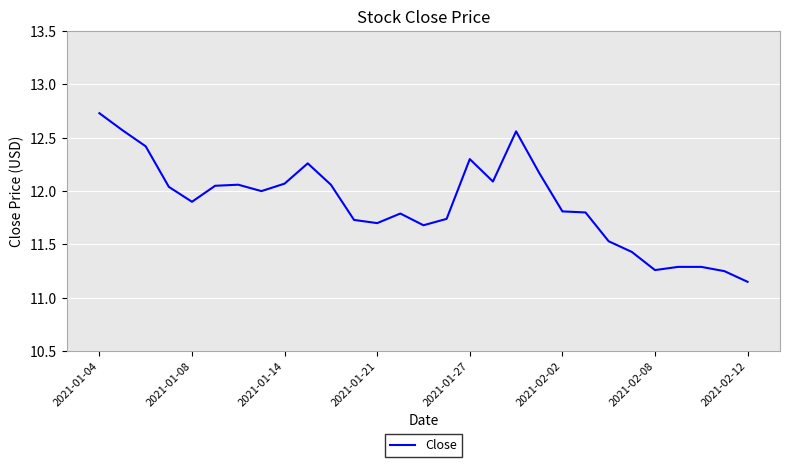

What is the maximum value shown in the chart?

12.7